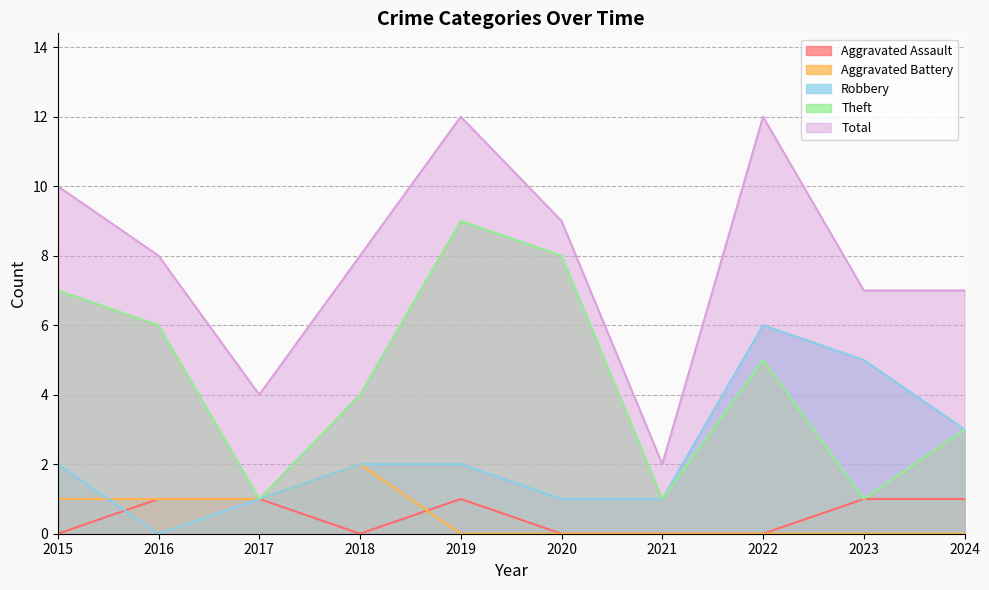

Between 2017 and 2019, which series saw the biggest shift?

Theft